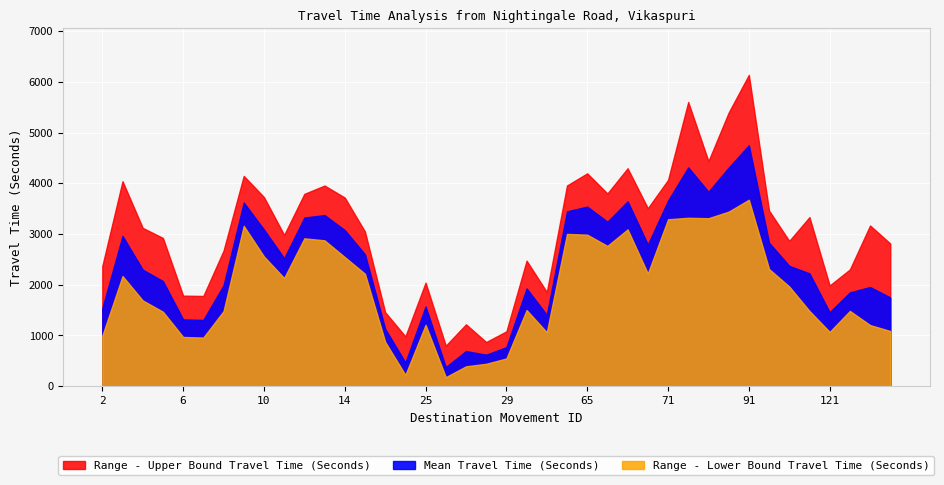

True or false: Mean Travel Time (Seconds) and Range - Upper Bound Travel Time (Seconds) intersect in this chart.

False